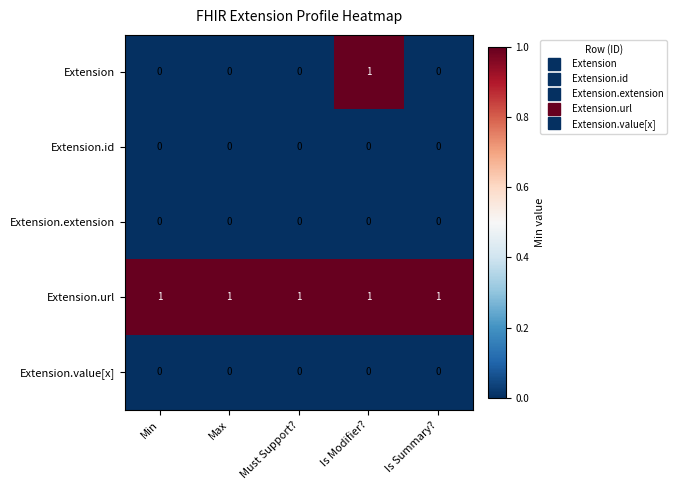

Reading right to left, list all the values displayed in this chart.

Extension: 0	1	0	0	0
Extension.id: 0	0	0	0	0
Extension.extension: 0	0	0	0	0
Extension.url: 1	1	1	1	1
Extension.value[x]: 0	0	0	0	0